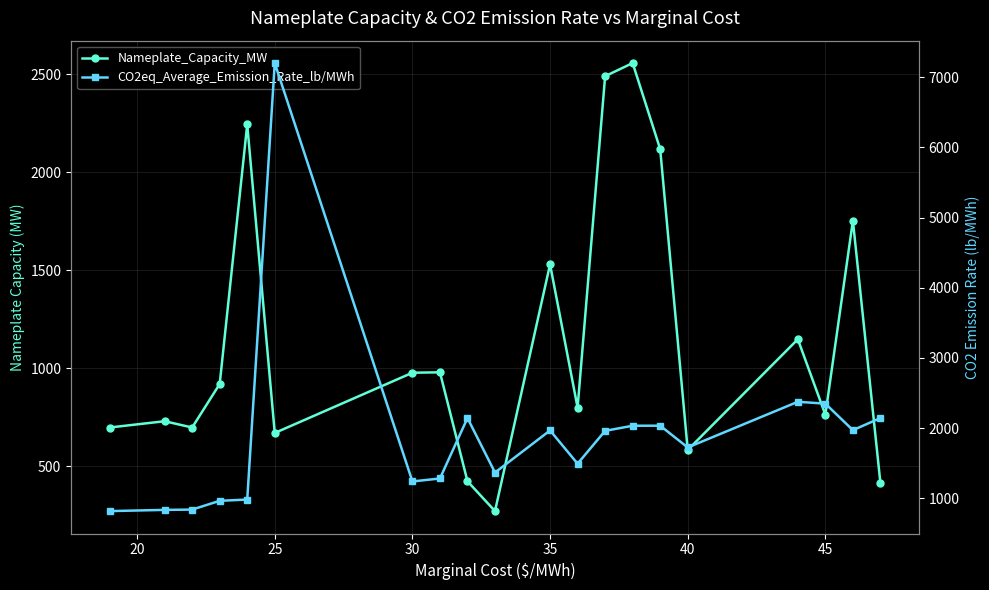

List the series in order of their peak value, lowest first.

Nameplate_Capacity_MW, CO2eq_Average_Emission_Rate_lb/MWh